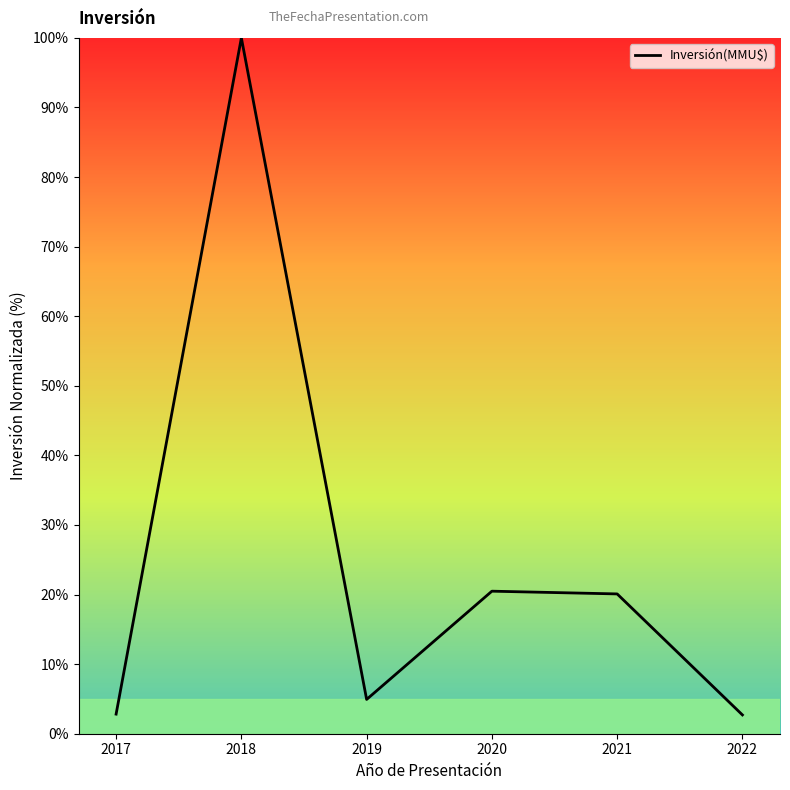

What is the sum of the values at 2018 and 2017?

102.8